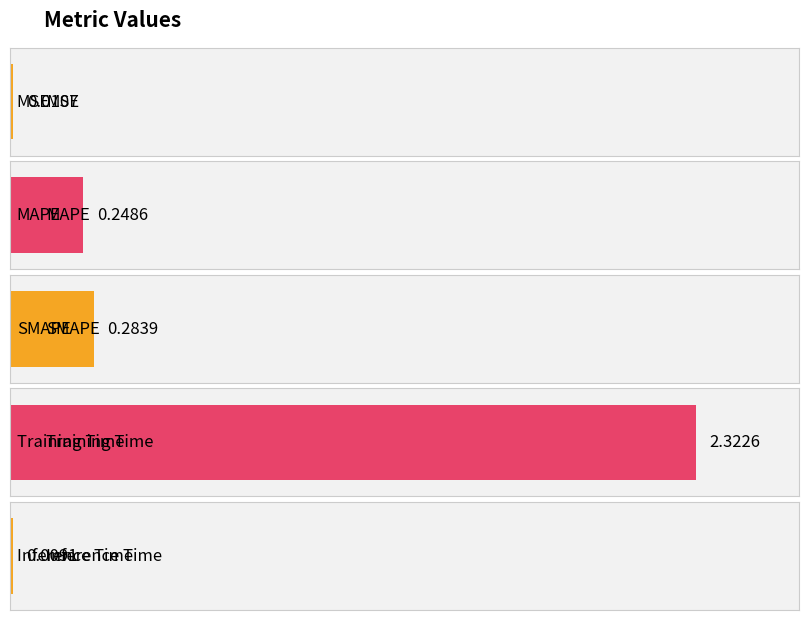

The value at SMAPE is 0.4. True or false?

False